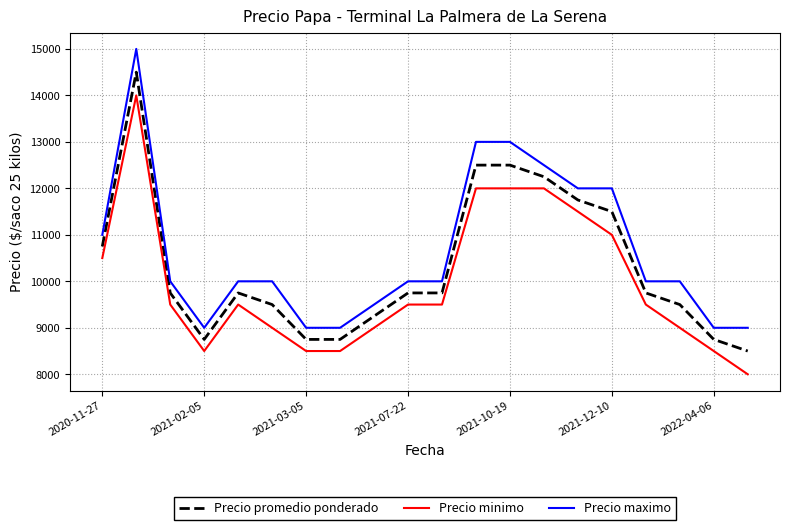

True or false: Precio maximo and Precio minimo cross at least once.

False